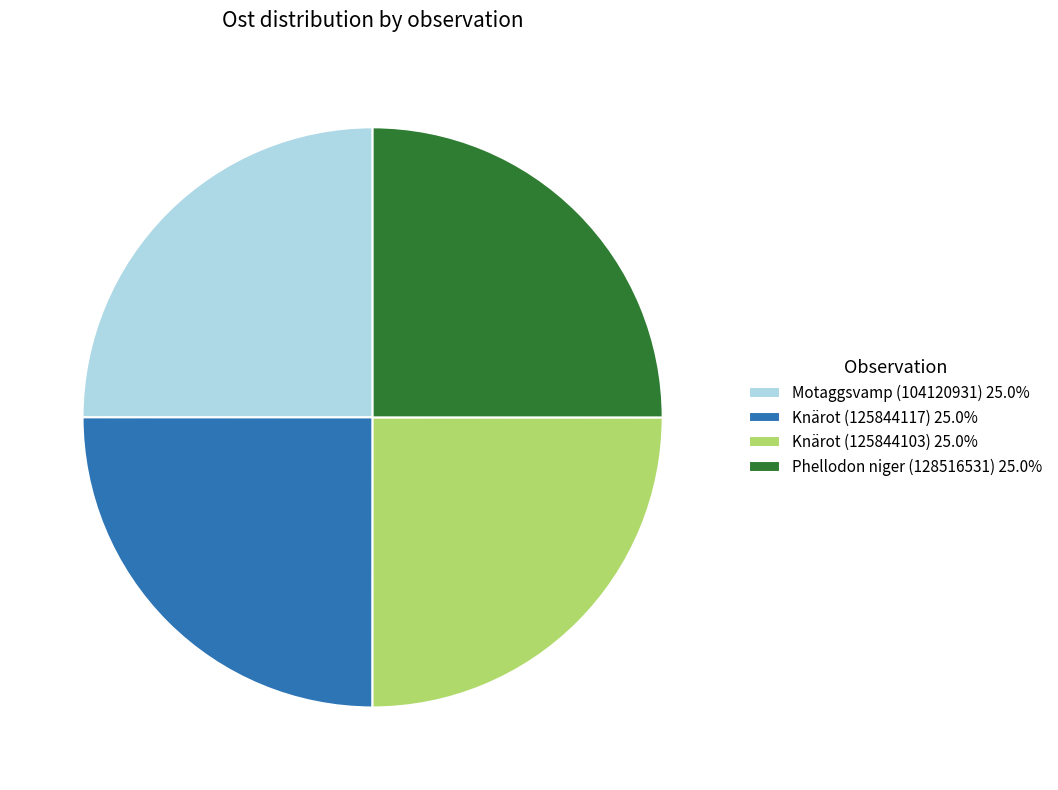

Does Knärot (125844103) 25.0% account for over 50% of the chart?

No